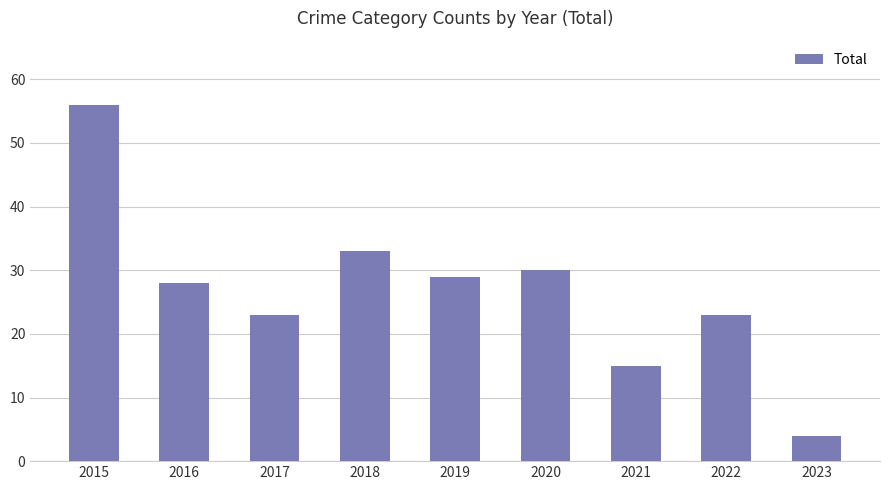

The chart shows a value of 27 at 2021. True or false?

False